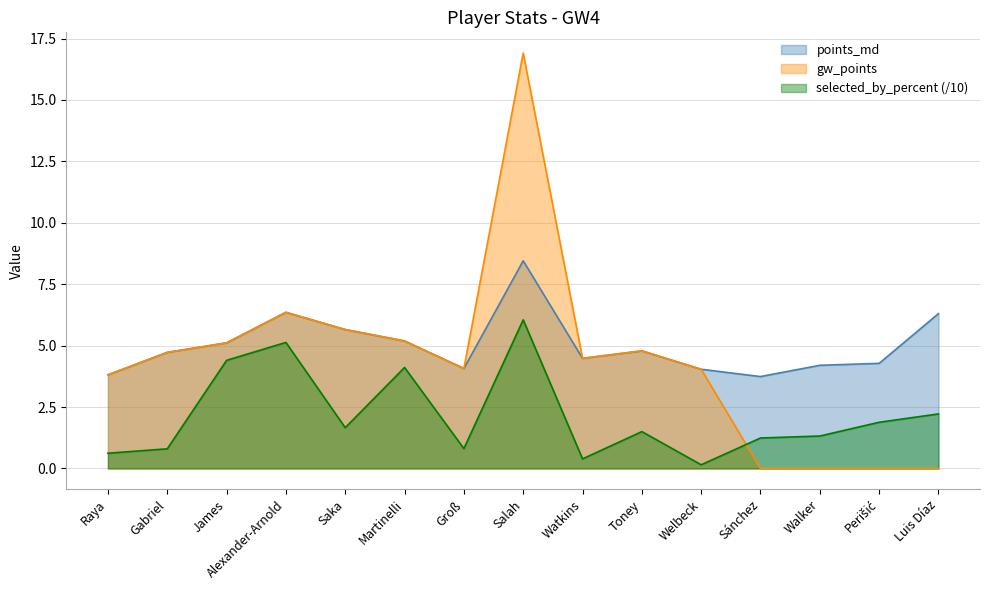

Between which two adjacent categories do gw_points and selected_by_percent first intersect?

Welbeck and Sánchez